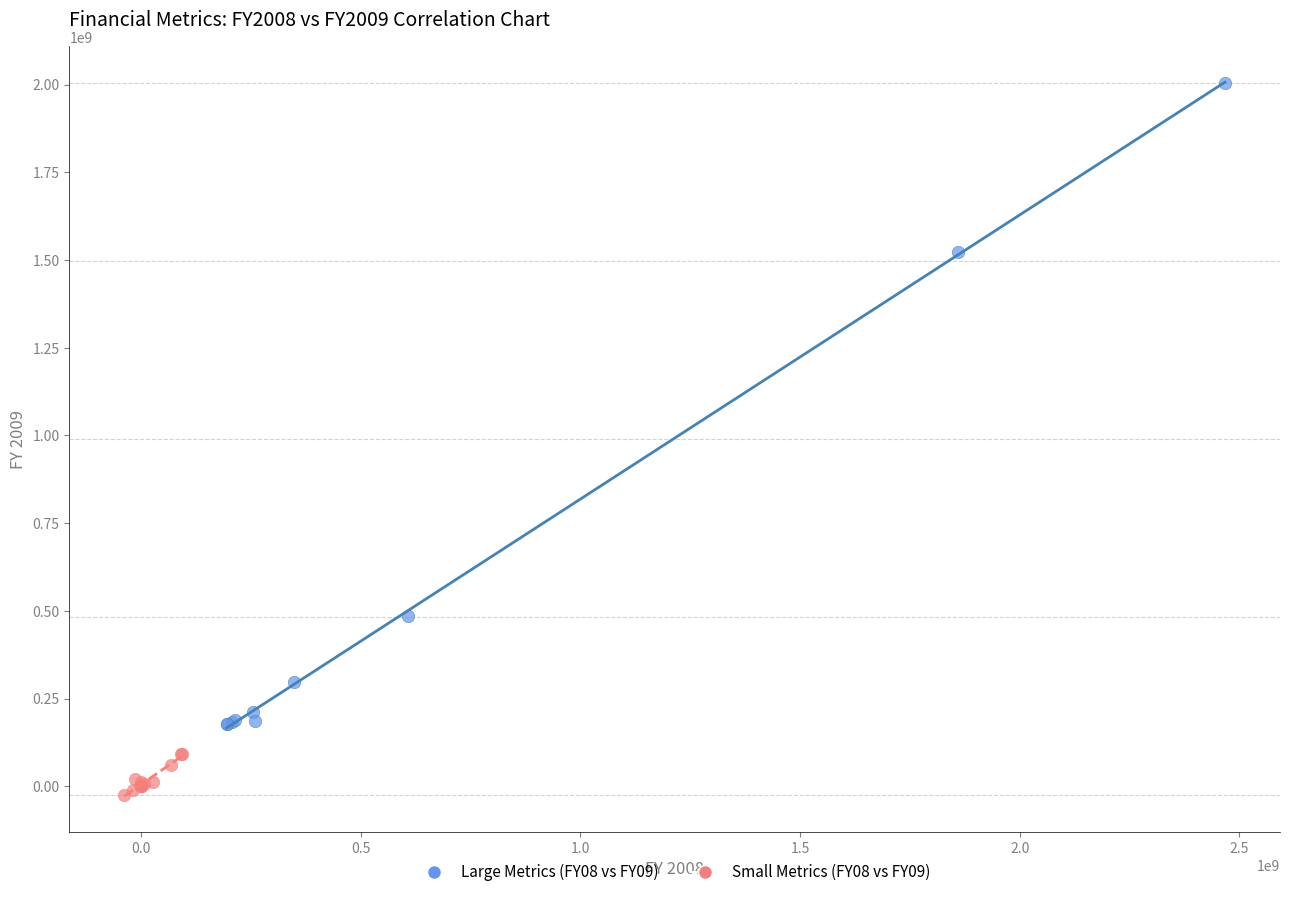

Which series has the largest Y range (max minus min)?

Large Metrics (FY08 vs FY09)